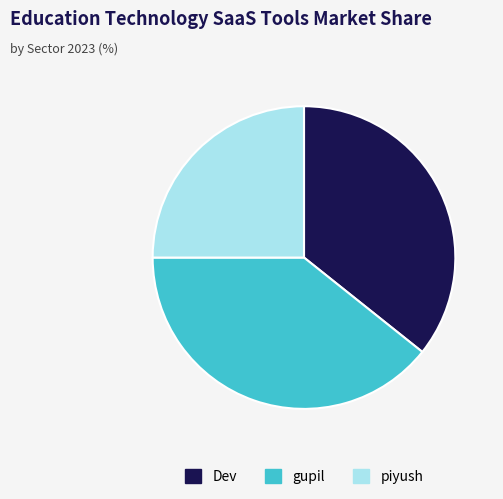

Which has a higher value, Dev or piyush?

Dev